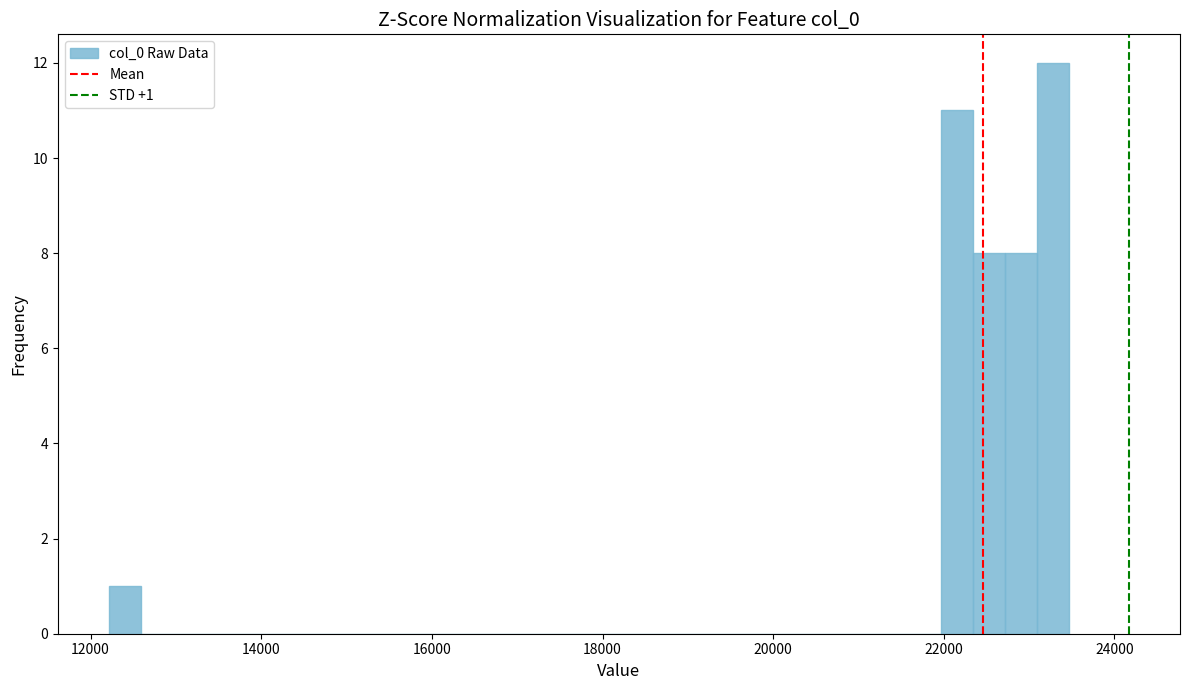

Around what value on the x-axis is the tallest bar? Give the approximate position of its centre, as read against the axis.

23200